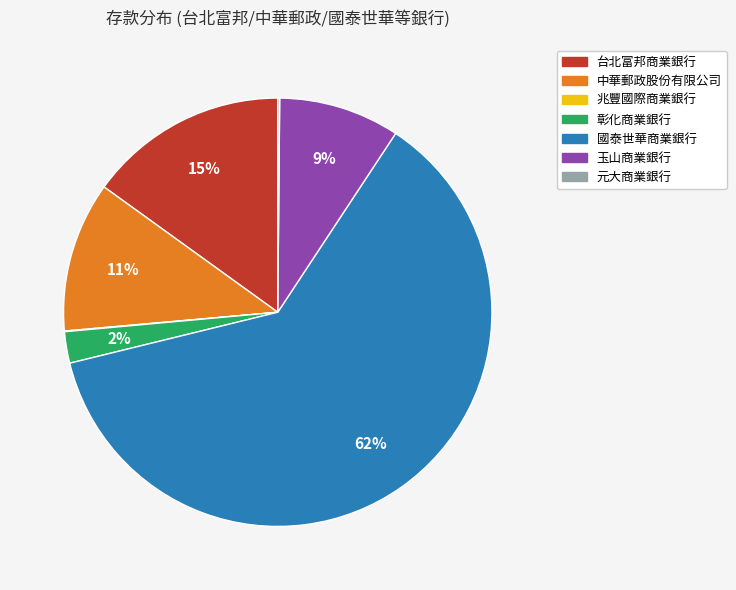

Is there any slice that represents more than half of the pie?

Yes